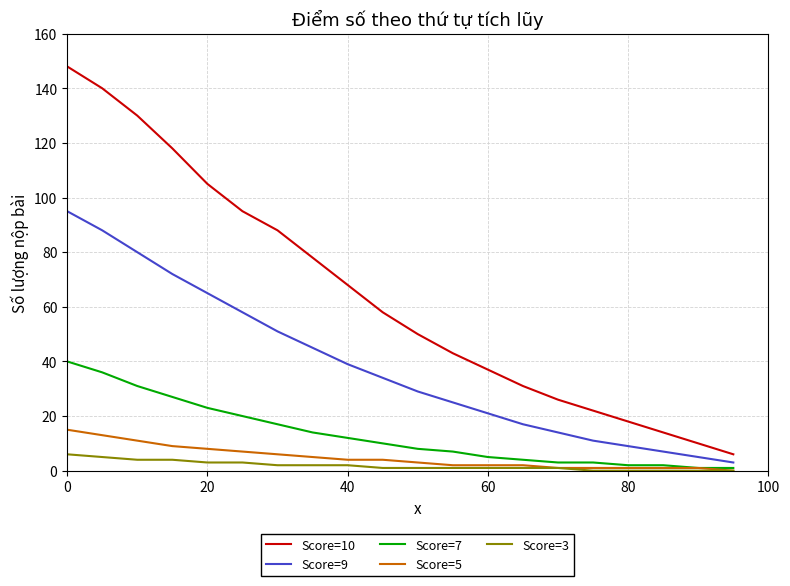

Rank the series by their maximum value, from highest to lowest.

Score=10, Score=9, Score=7, Score=5, Score=3